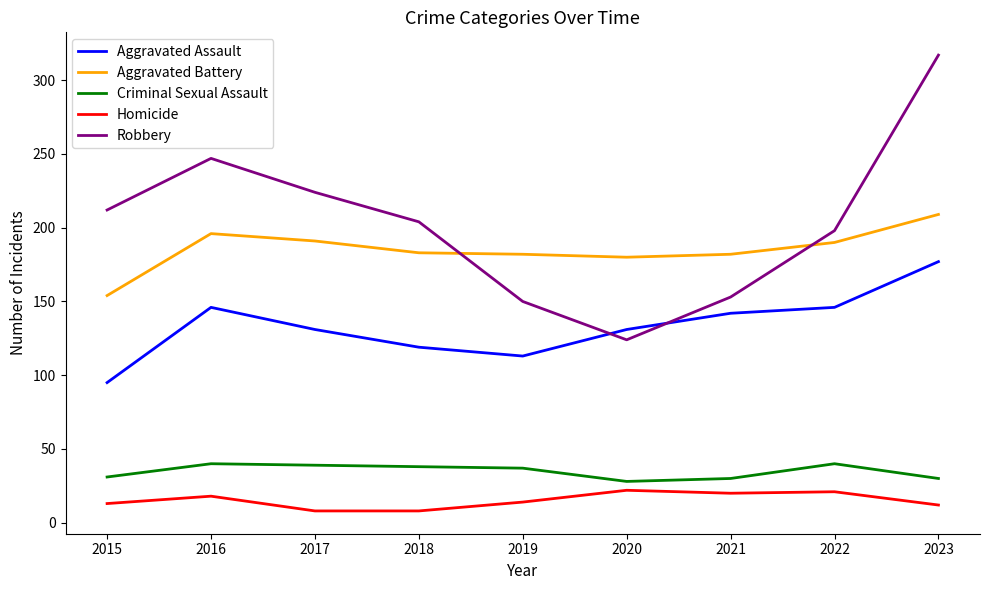

What is the difference between the maximum and minimum values in the Aggravated Assault series?

82